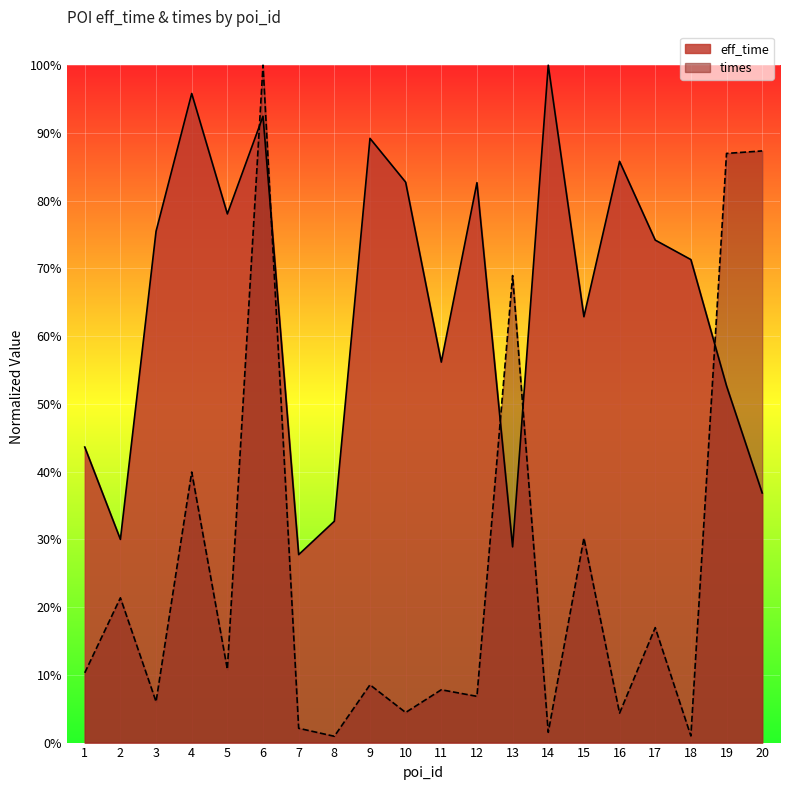

What is the highest value of the eff_time series?

1.0